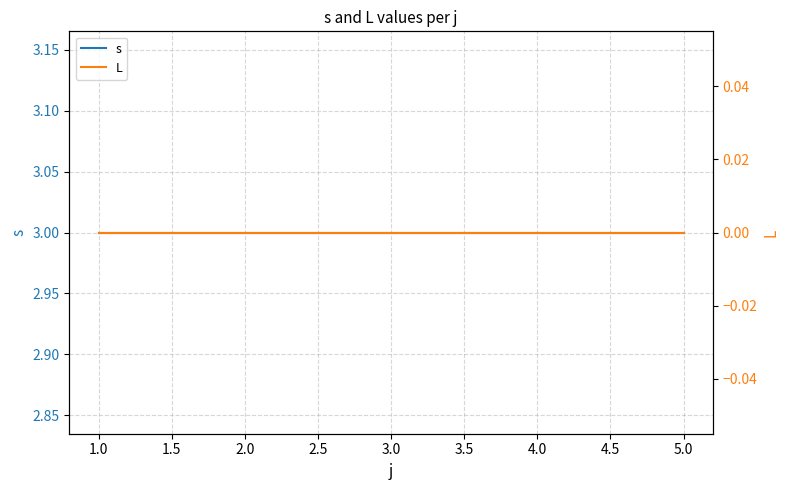

List the series in order of their peak value, highest first.

s, L